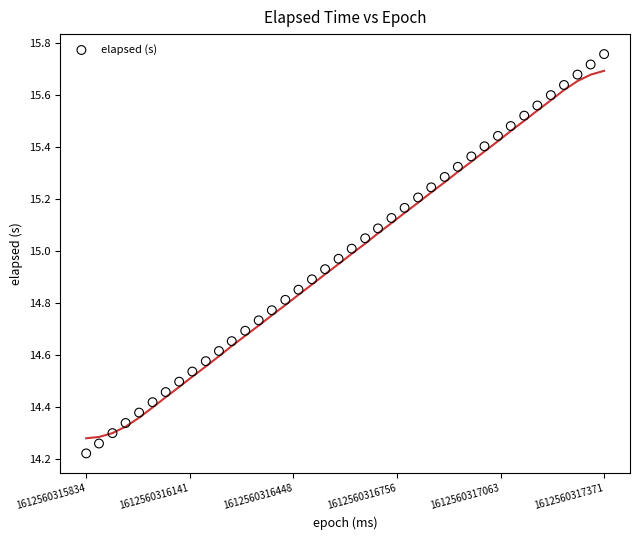

What is the range of Y values (max minus min)?

1.5